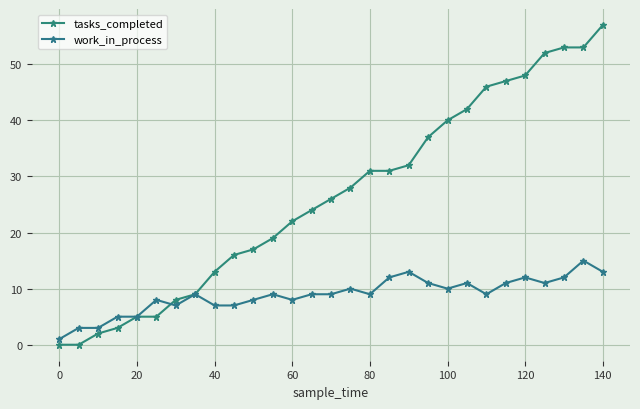

Count the number of data series in this chart.

2